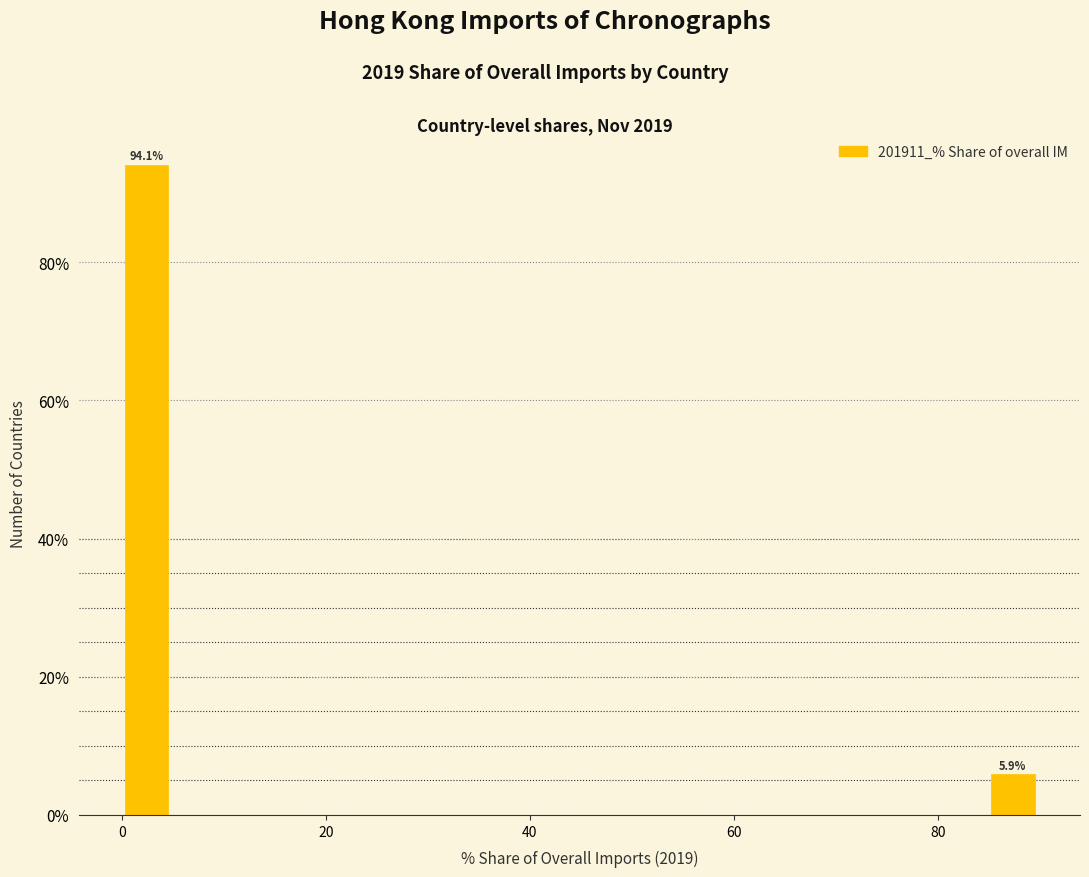

Around what value on the x-axis is the tallest bar? Give the approximate position of its centre, as read against the axis.

2